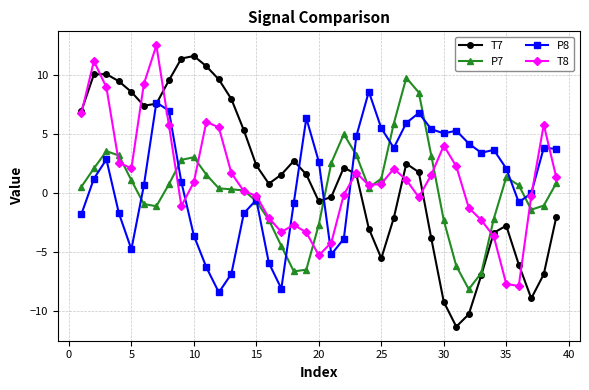

What is the value of the T7 point at the 37th from the left?

-8.9